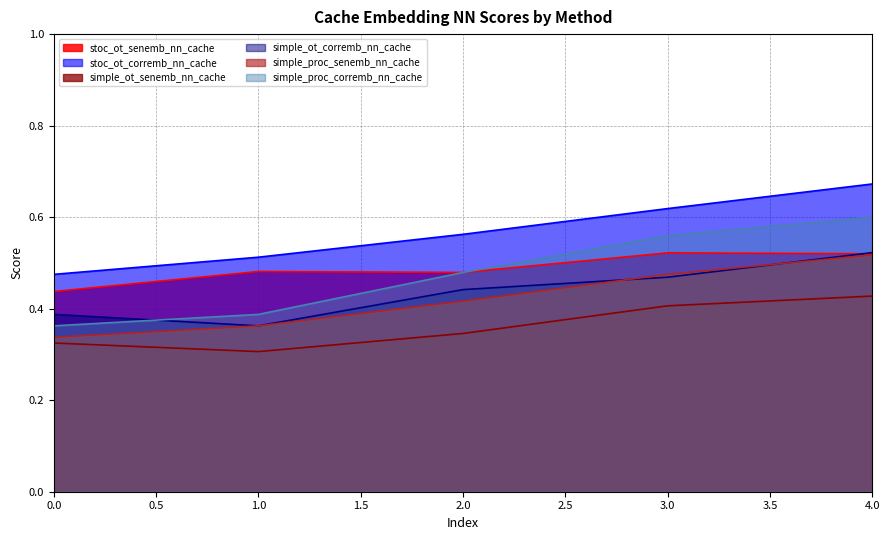

What is the sum of all simple_ot_corremb_nn_cache values?

2.2